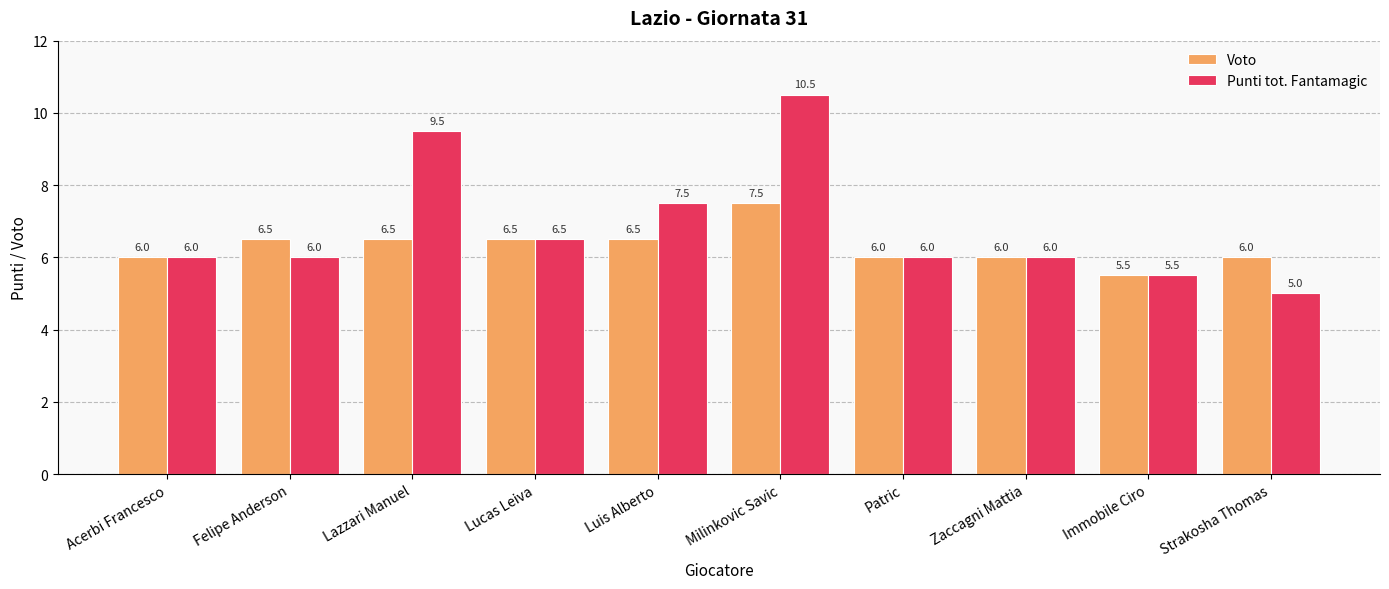

What are all the series names shown in the legend?

Voto, Punti tot. Fantamagic